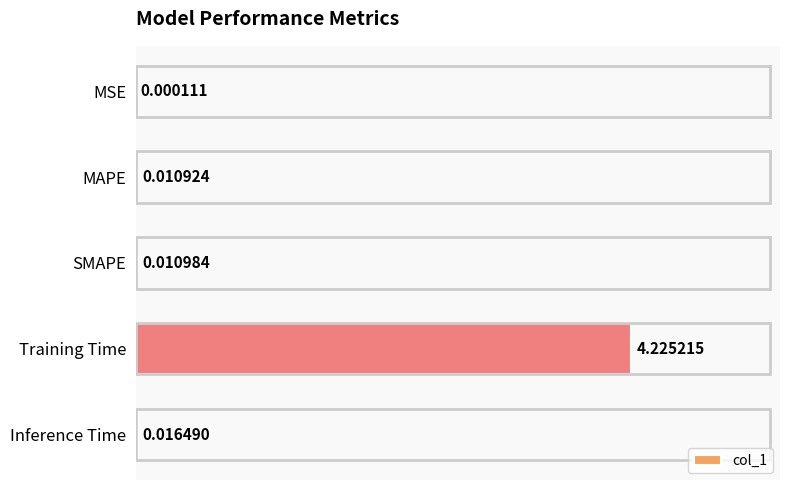

Where is the data nearest to the value 2?

Inference Time